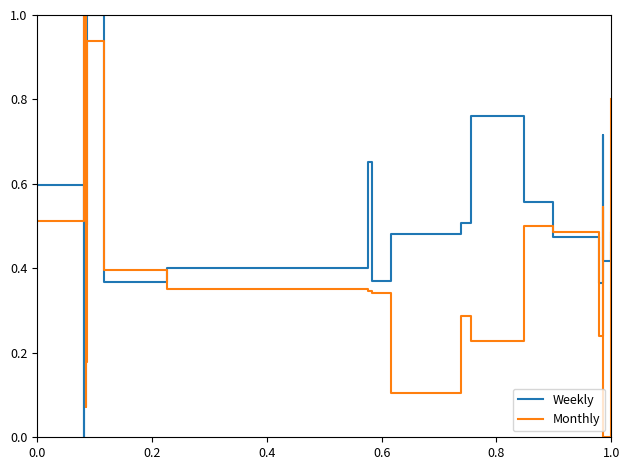

What are all the series names shown in the legend?

Weekly, Monthly